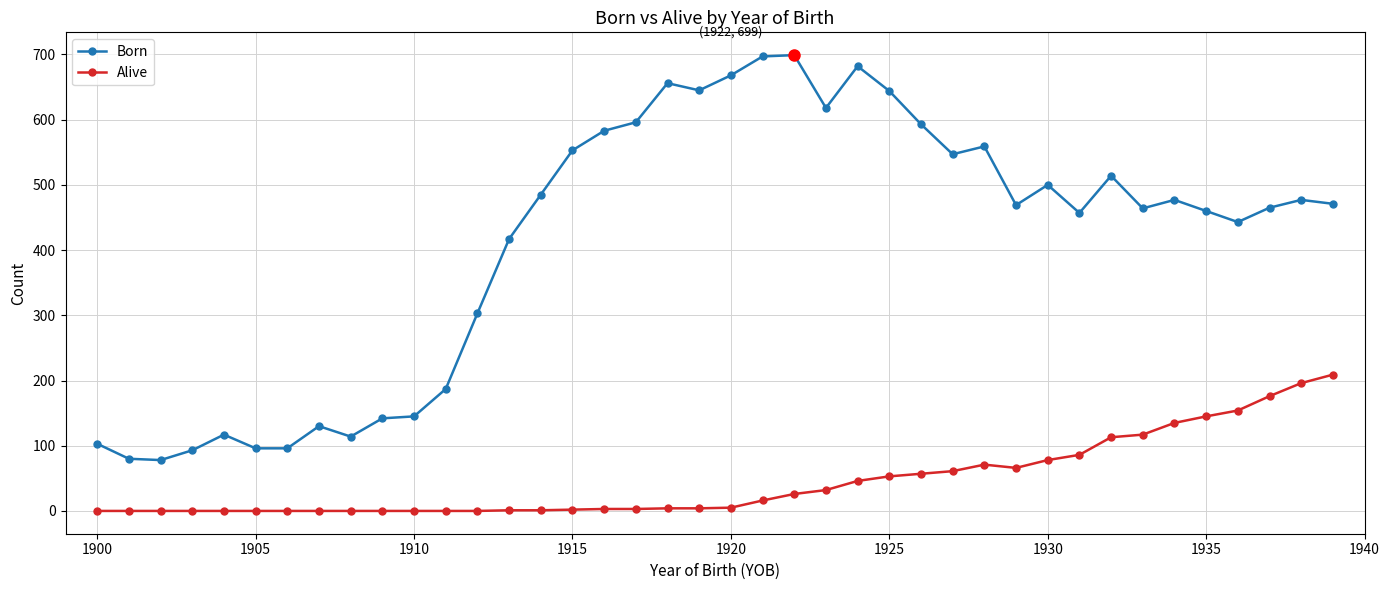

Is this an area chart (filled region under the line)?

No